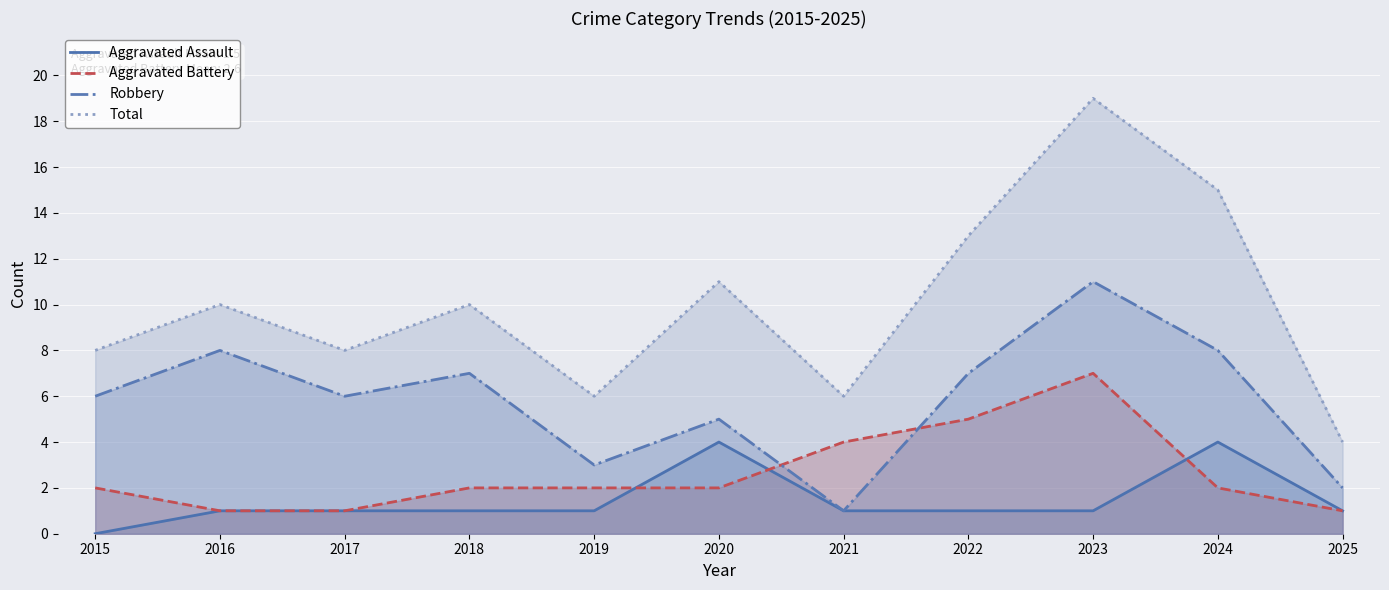

What are all the series names shown in the legend?

Aggravated Assault, Aggravated Battery, Robbery, Total